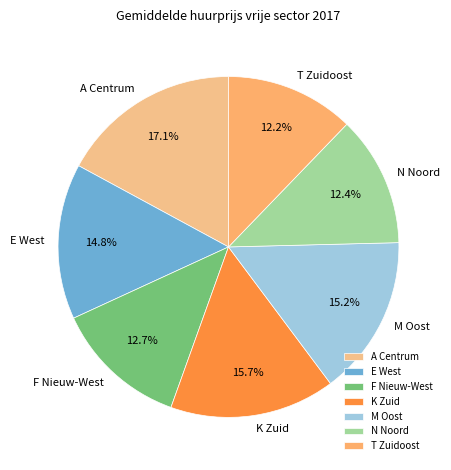

Does E West account for over 50% of the chart?

No